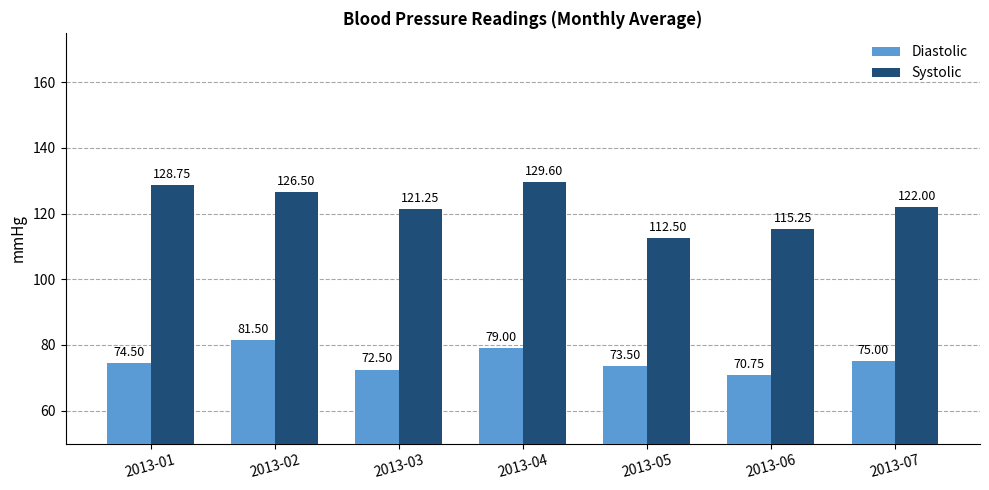

What is the sum of all Systolic values?

855.9